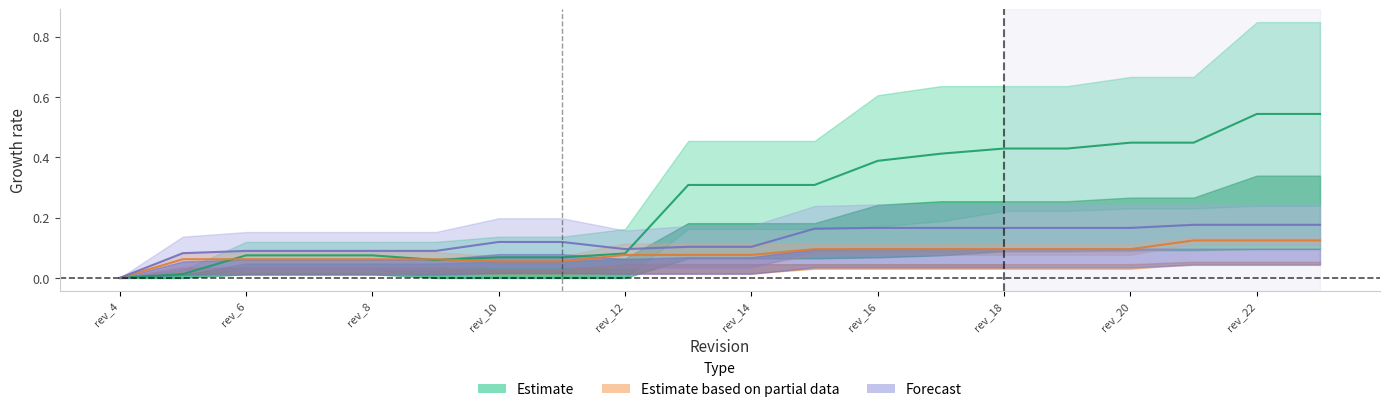

Which series has the widest spread of values?

Estimate